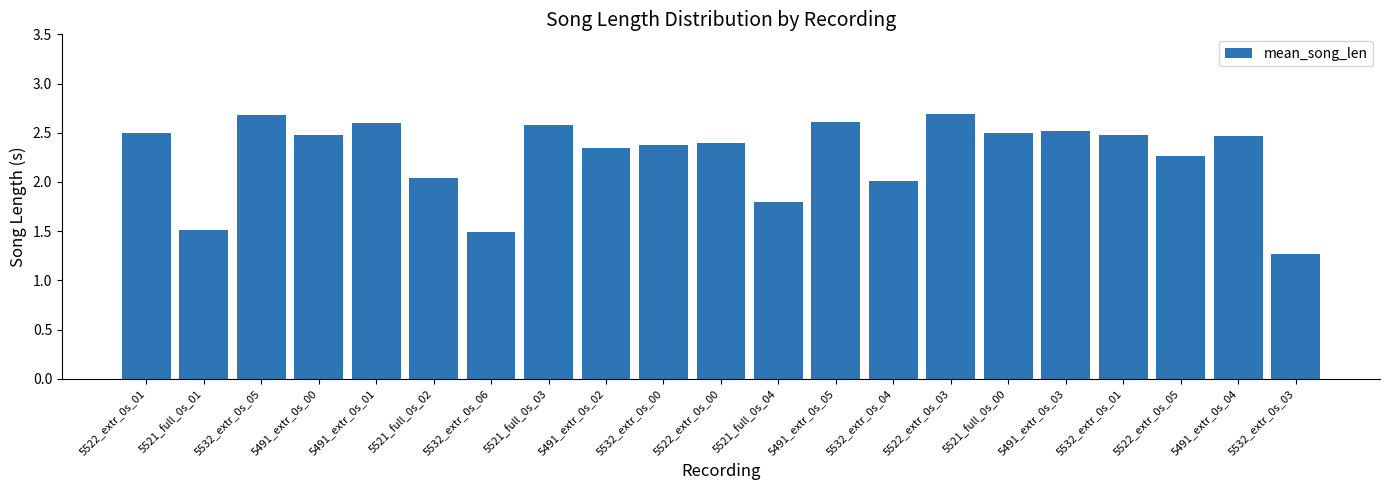

True or false: the data shows 0.5 at 5521_full_0s_02.

False